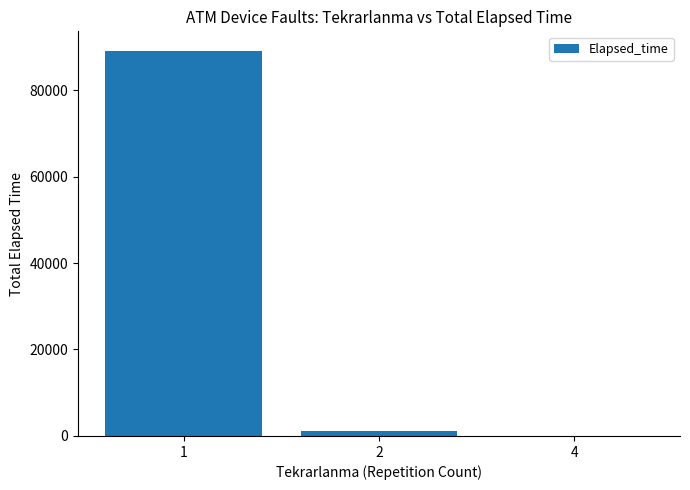

How many series are shown in this chart?

1